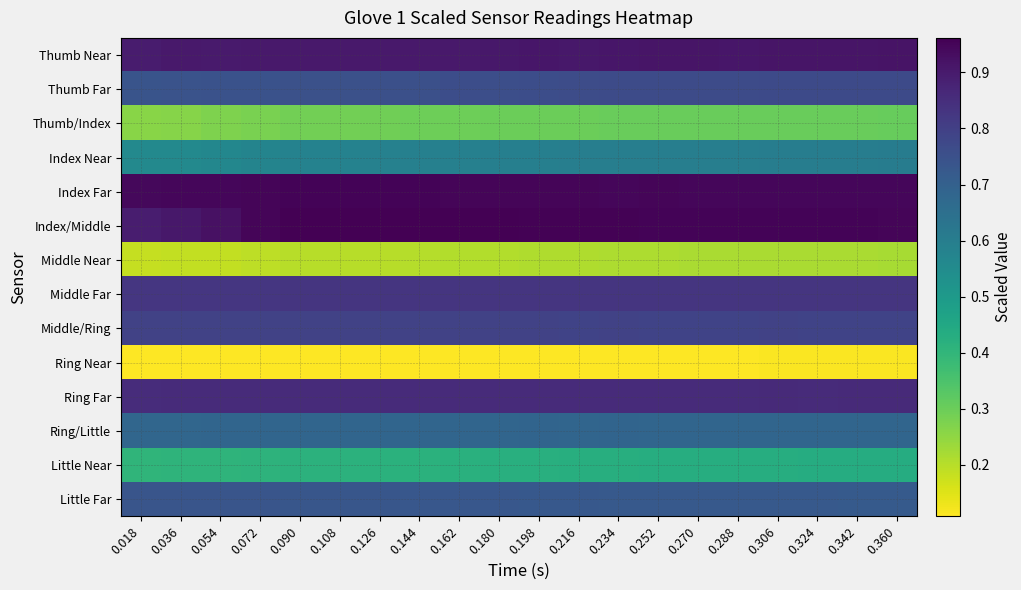

What is the total value across all series at 0.306?

9.1